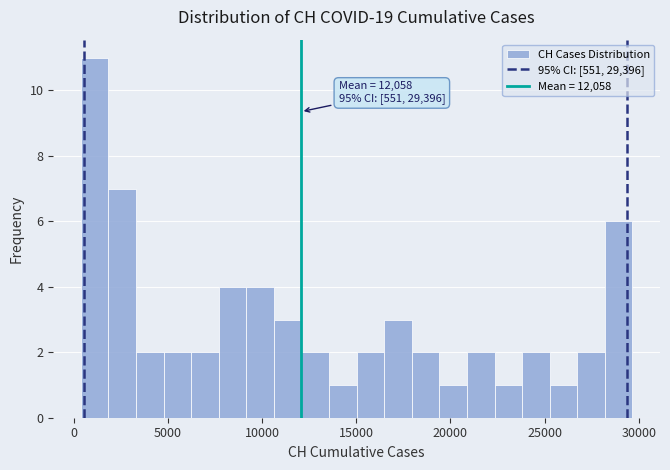

Around what value on the x-axis is the tallest bar? Give the approximate position of its centre, as read against the axis.

1000